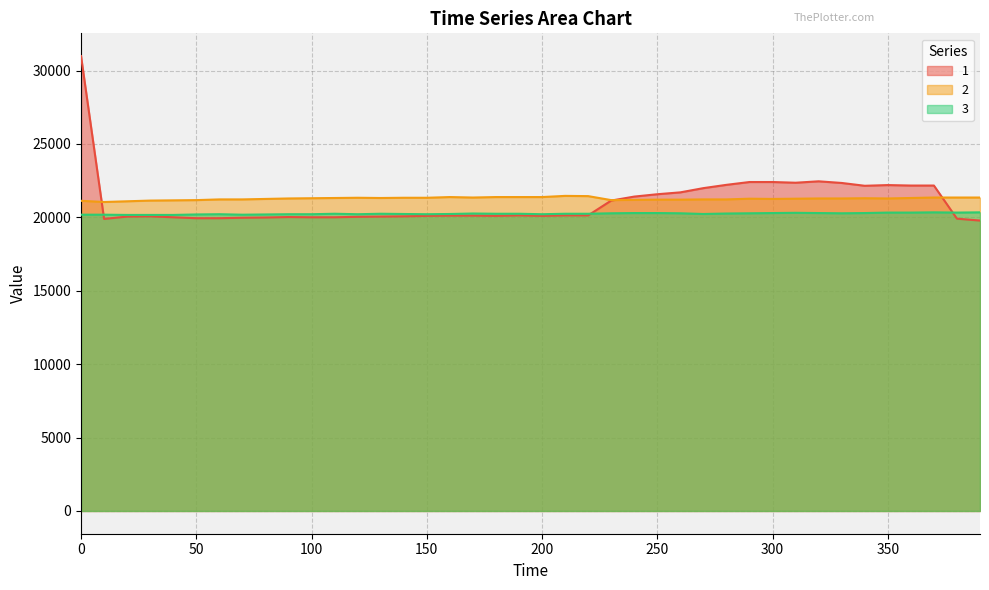

Is the value of 1 at 270 greater than the value of 2 at 90?

Yes